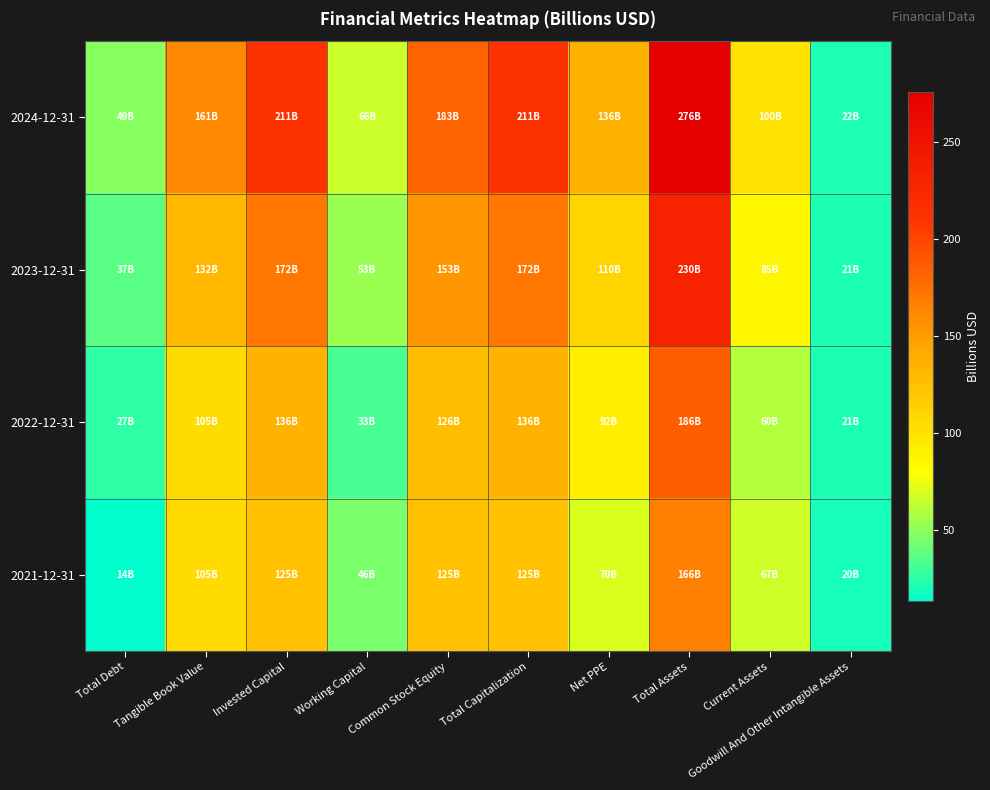

Reading right to left, what are all the values shown in this chart?

2024-12-31: Goodwill And Other Intangible Assets=21.6	Current Assets=100.0	Total Assets=276.1	Net PPE=136.3	Total Capitalization=211.5	Common Stock Equity=182.6	Working Capital=66.4	Invested Capital=211.5	Tangible Book Value=161.1	Total Debt=49.1
2023-12-31: Goodwill And Other Intangible Assets=21.4	Current Assets=85.4	Total Assets=229.6	Net PPE=109.9	Total Capitalization=171.6	Common Stock Equity=153.2	Working Capital=53.4	Invested Capital=171.6	Tangible Book Value=131.7	Total Debt=37.2
2022-12-31: Goodwill And Other Intangible Assets=21.2	Current Assets=59.5	Total Assets=185.7	Net PPE=92.2	Total Capitalization=135.6	Common Stock Equity=125.7	Working Capital=32.5	Invested Capital=135.6	Tangible Book Value=104.5	Total Debt=26.6
2021-12-31: Goodwill And Other Intangible Assets=19.8	Current Assets=66.7	Total Assets=166.0	Net PPE=70.0	Total Capitalization=124.9	Common Stock Equity=124.9	Working Capital=45.5	Invested Capital=124.9	Tangible Book Value=105.0	Total Debt=13.9